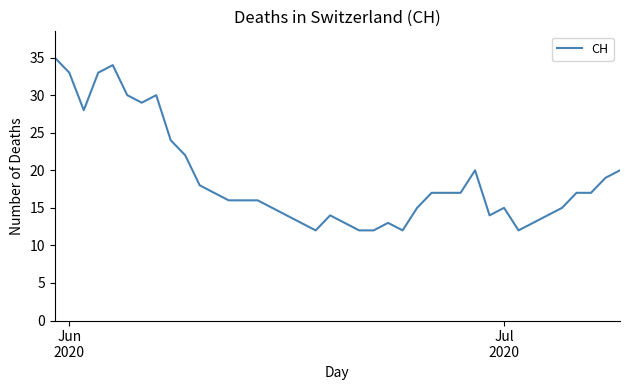

What is the difference between the maximum and minimum values?

23